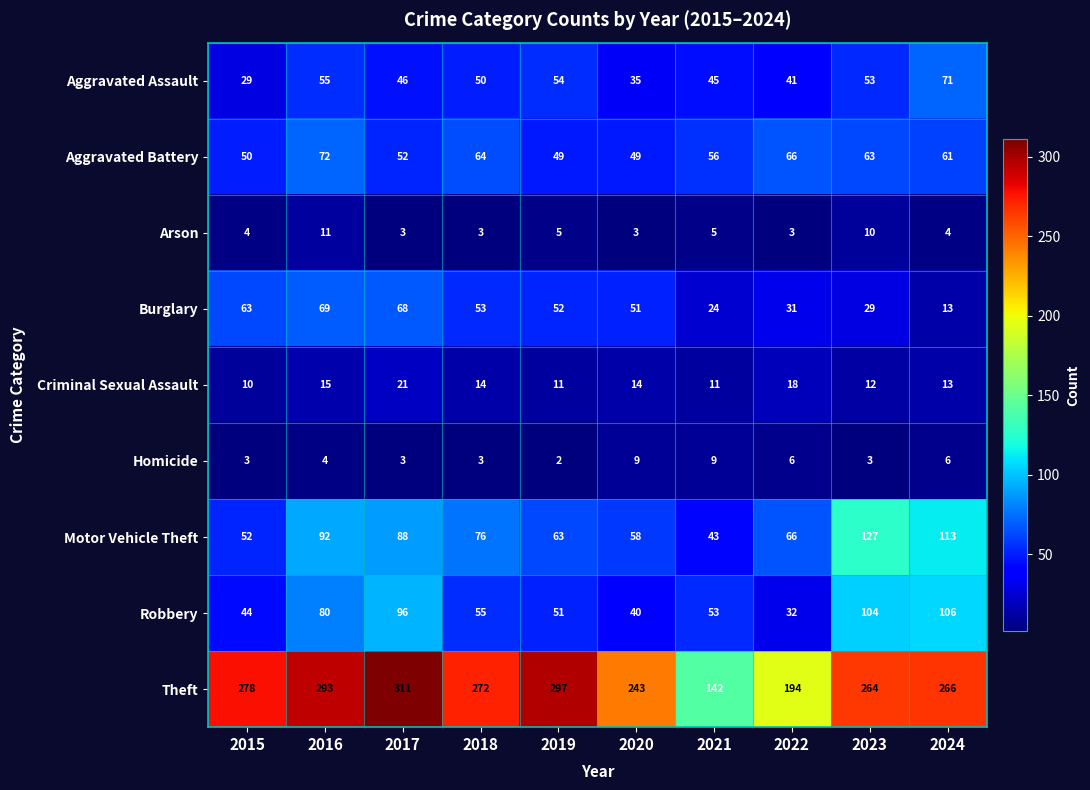

At which label does Robbery first exceed 55?

2016